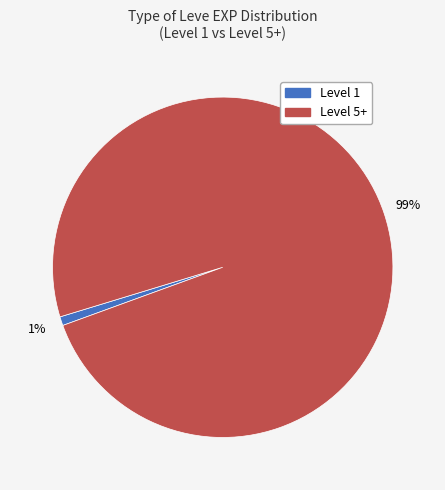

Is there any slice that represents more than half of the pie?

Yes